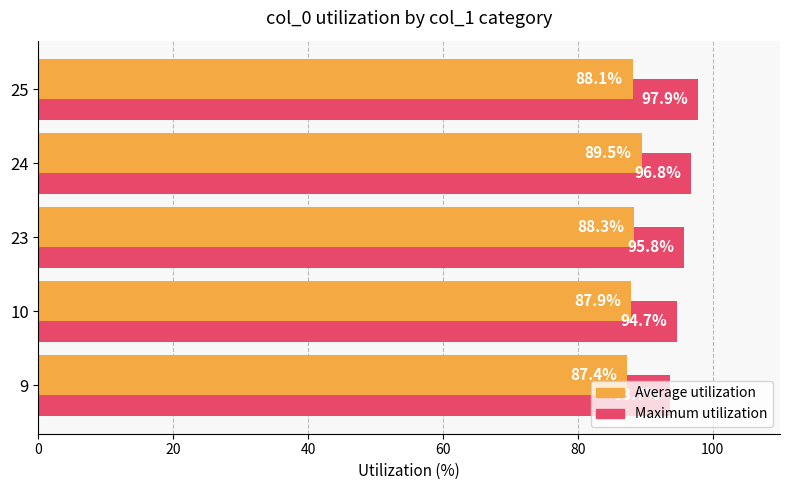

The value of Average utilization at 25 is 88.1. True or false?

True